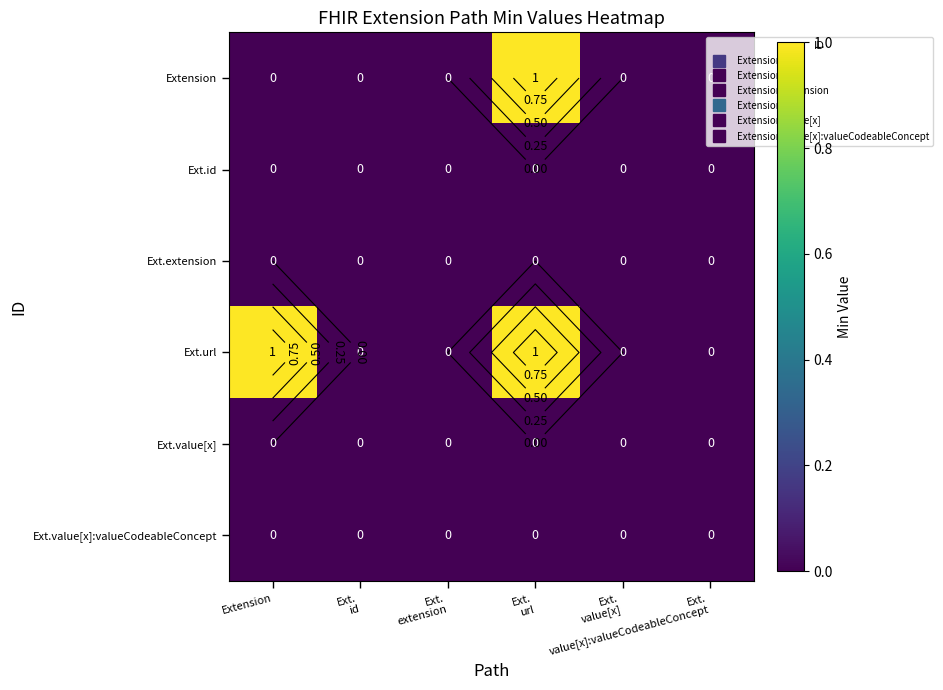

The value of Extension at Ext. value[x]:valueCodeableConcept is 0. True or false?

True